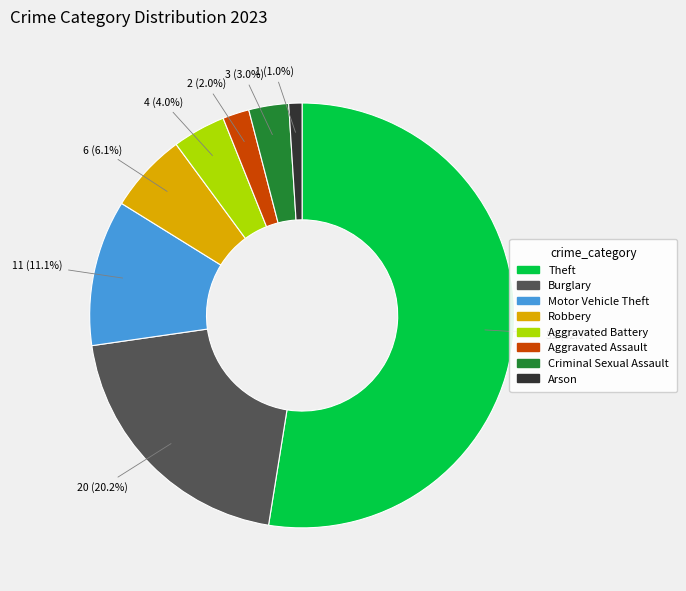

Which slice is the largest?

Theft